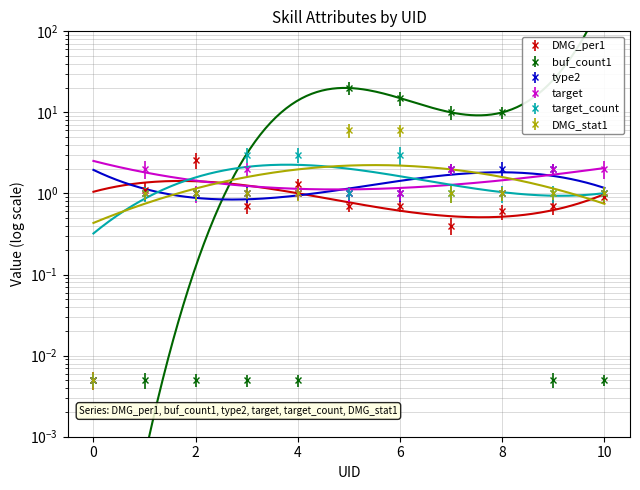

What are all the series names shown in the legend?

DMG_per1, buf_count1, type2, target, target_count, DMG_stat1